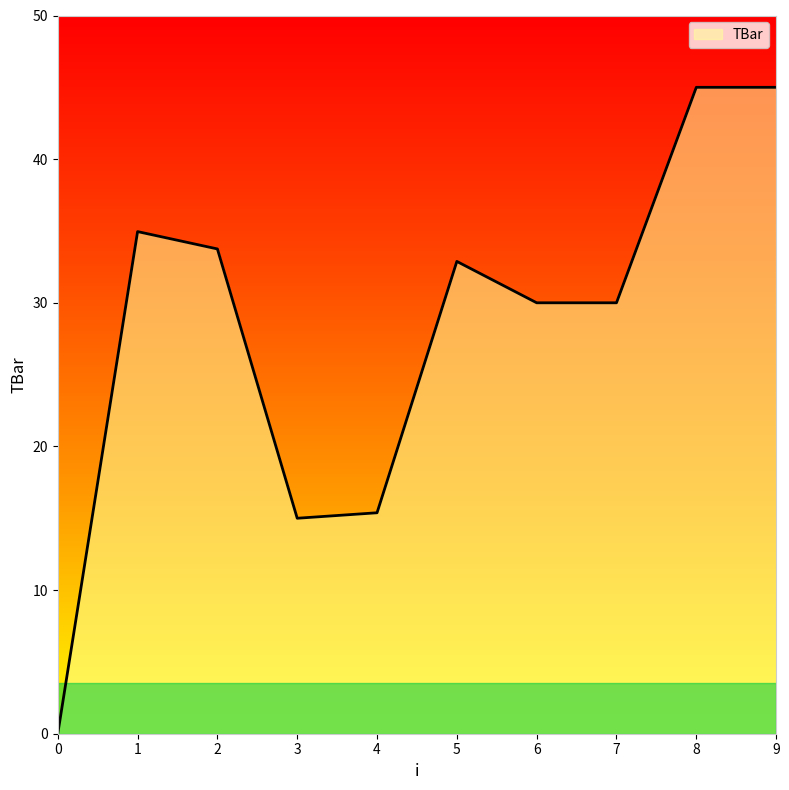

Reading left to right, list all the values displayed in this chart.

0.0	35.0	33.7	15.0	15.4	32.9	30.0	30.0	45.0	45.0